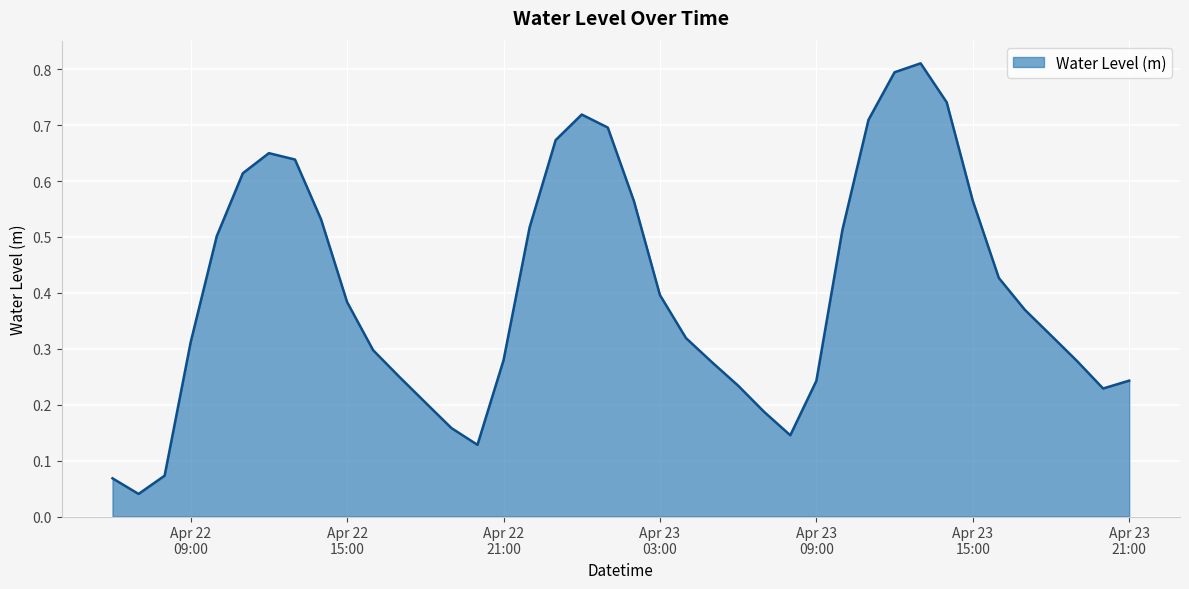

How many lines are shown in the chart?

1